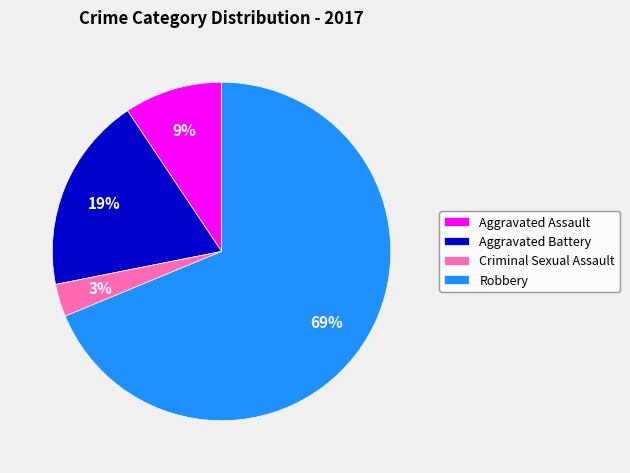

Is there any slice that represents more than half of the pie?

Yes